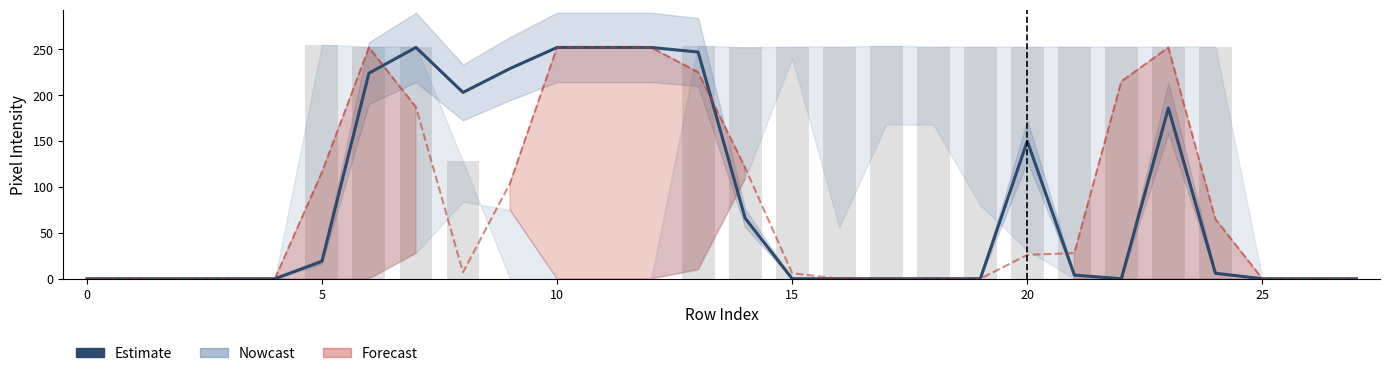

The value of col_22 at 21 is 28. True or false?

True